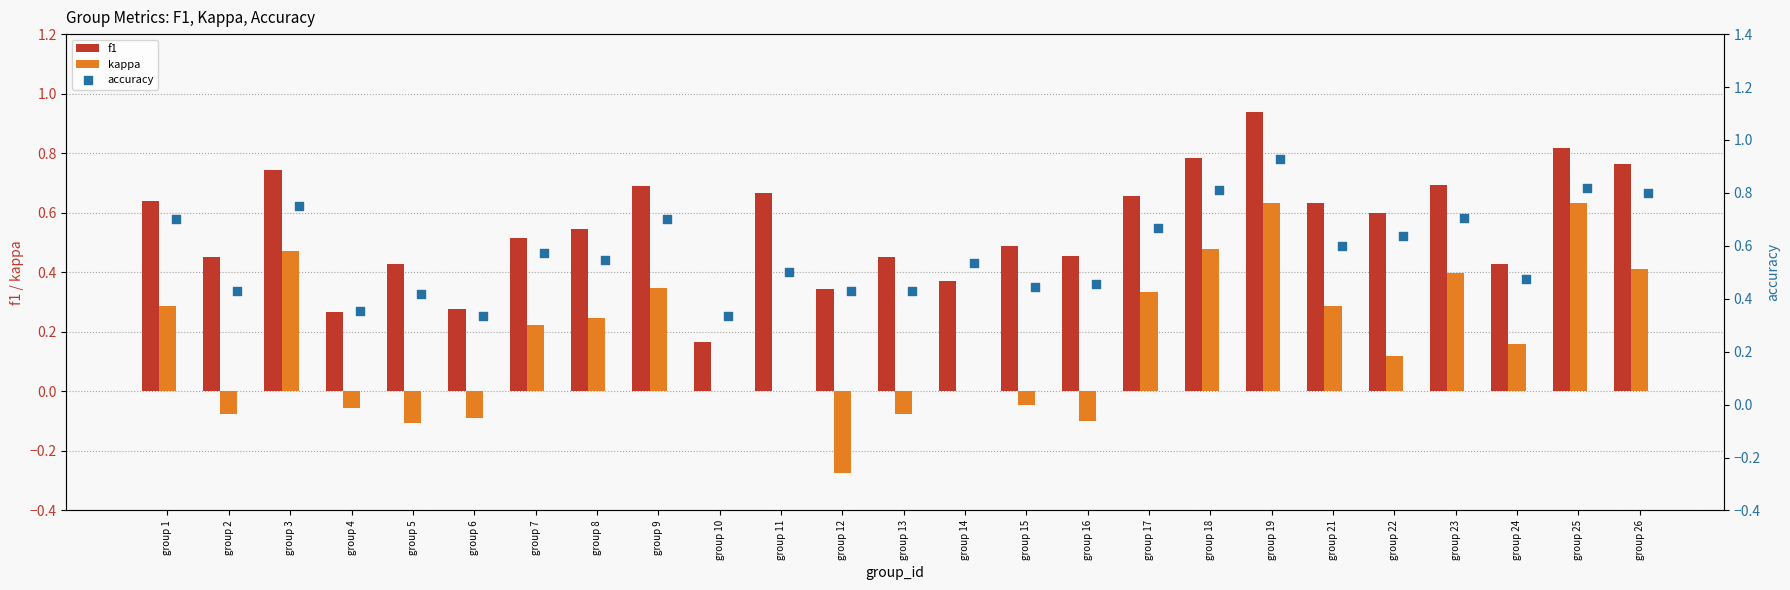

Is the value of f1 at group 14 greater than the value of kappa at group 8?

Yes